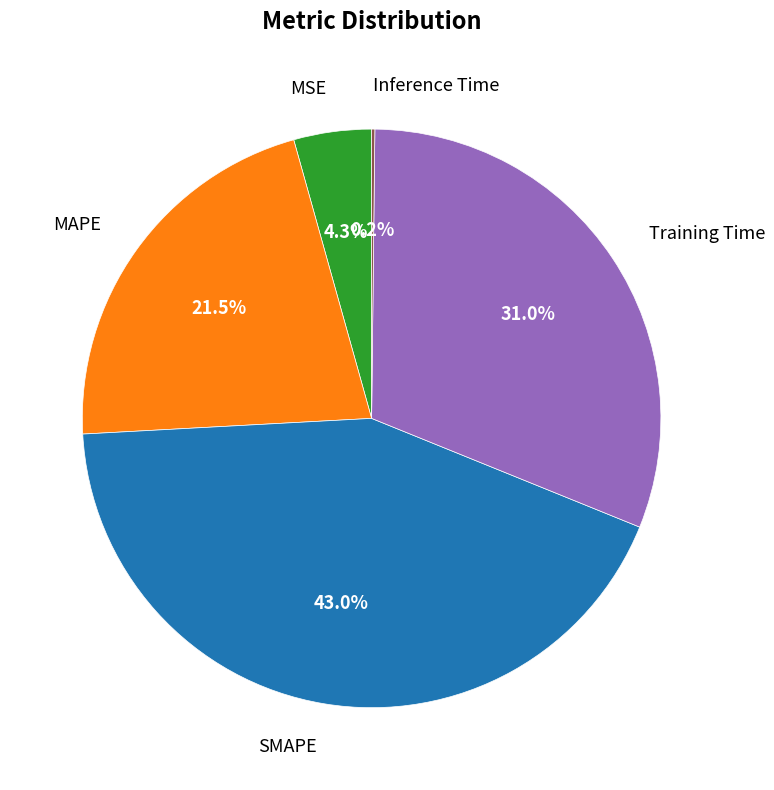

The Training Time slice represents 31% of the pie. True or false?

True